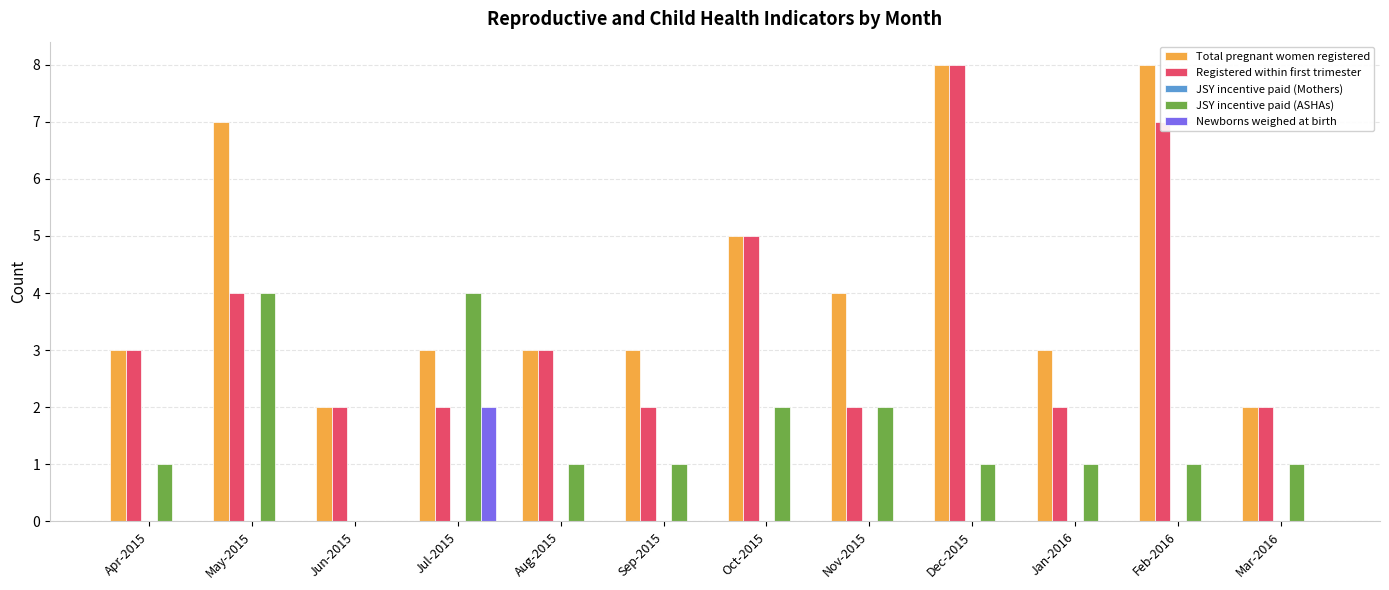

The Total pregnant women registered series shows 8 at Feb-2016. True or false?

True